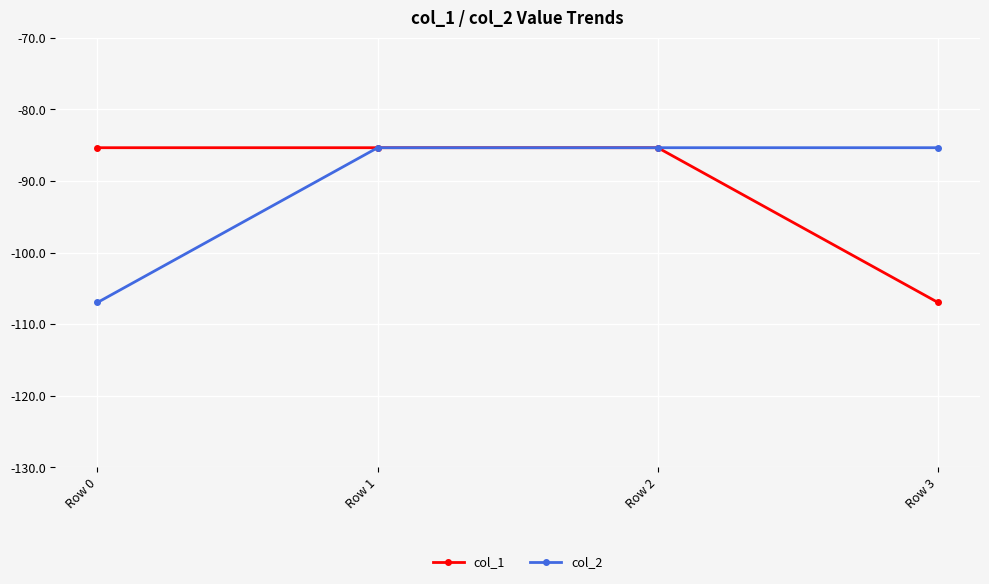

What is the maximum value for col_1?

-85.4